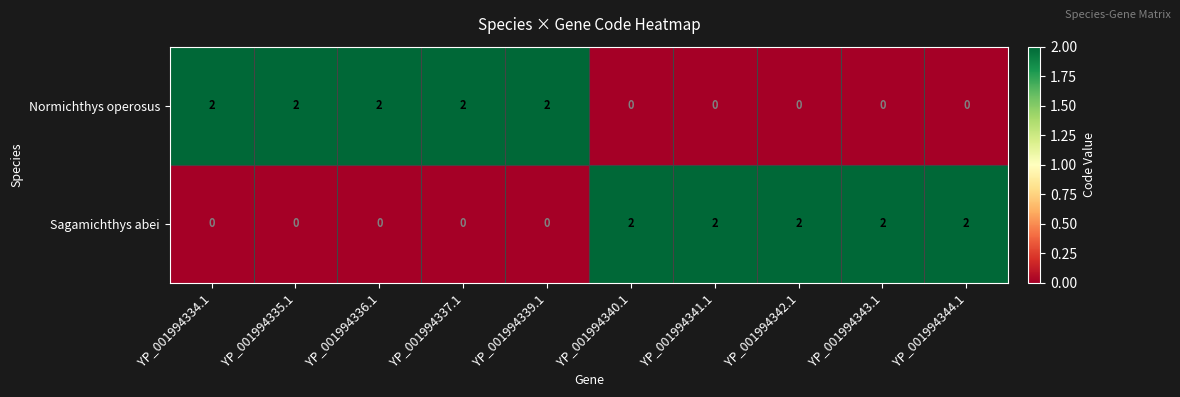

What is the sum of all Normichthys operosus values?

10